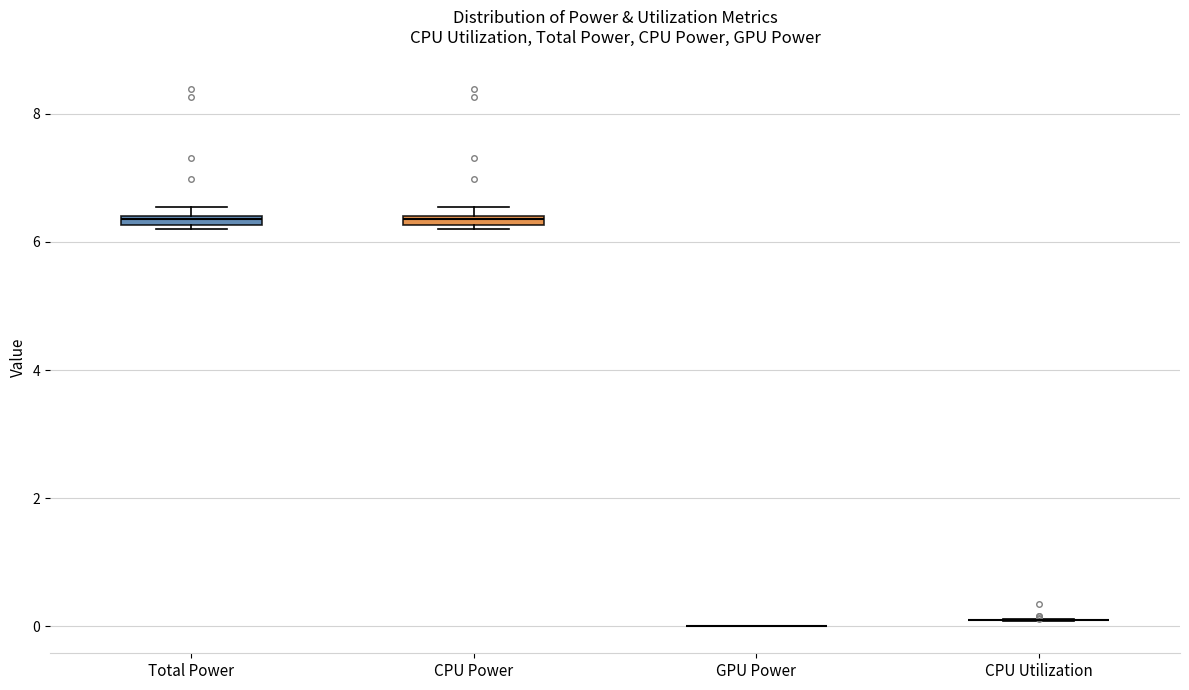

Where is the upper edge of the box for Total Power on the y-axis? The values are not printed on the chart, so give them approximately, as read against the axis.

6.4